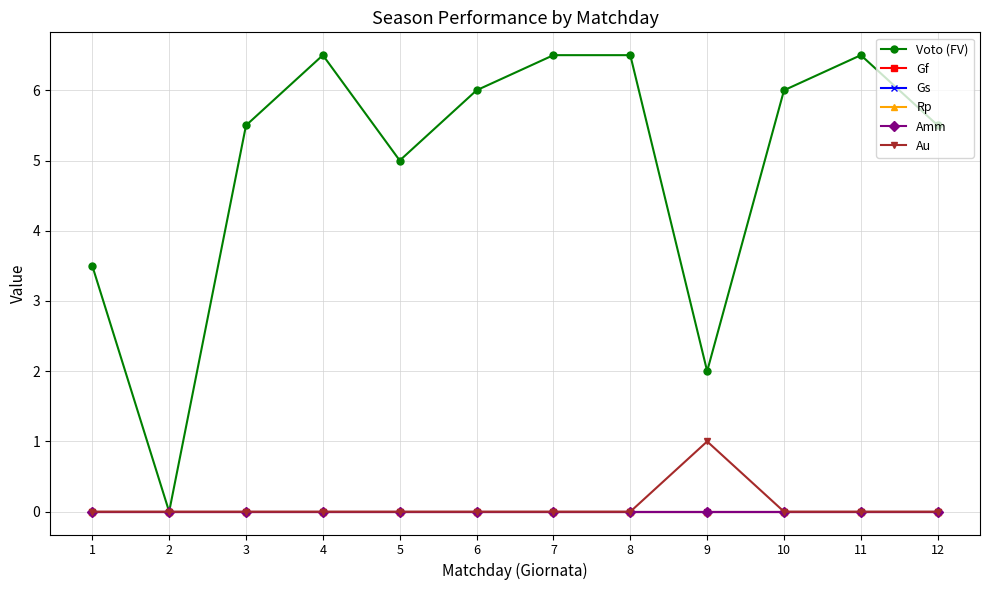

Is this an area chart (filled region under the line)?

No